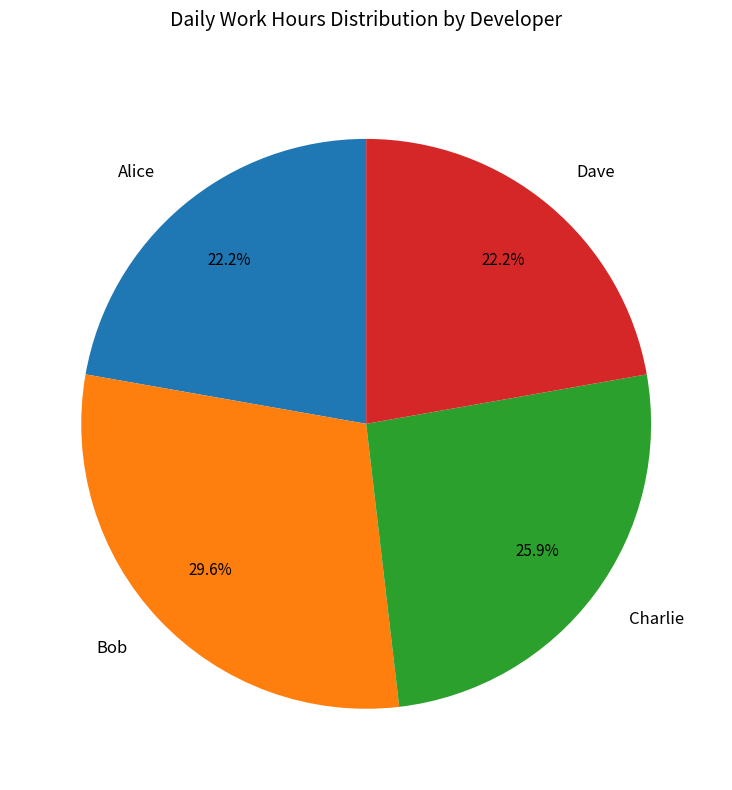

Does any single category account for the majority?

No